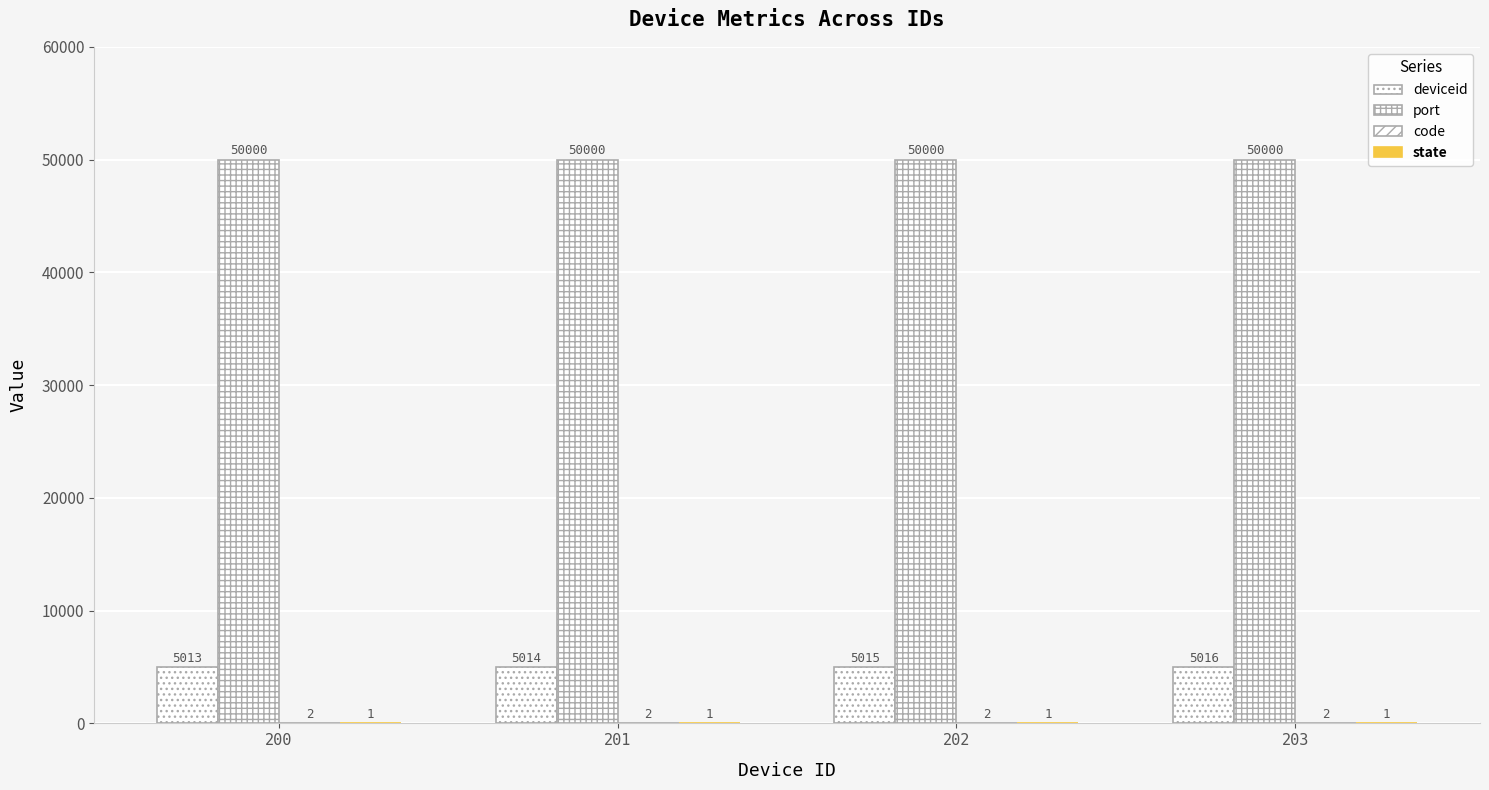

Is the value of port at 203 greater than the value of state at 202?

Yes